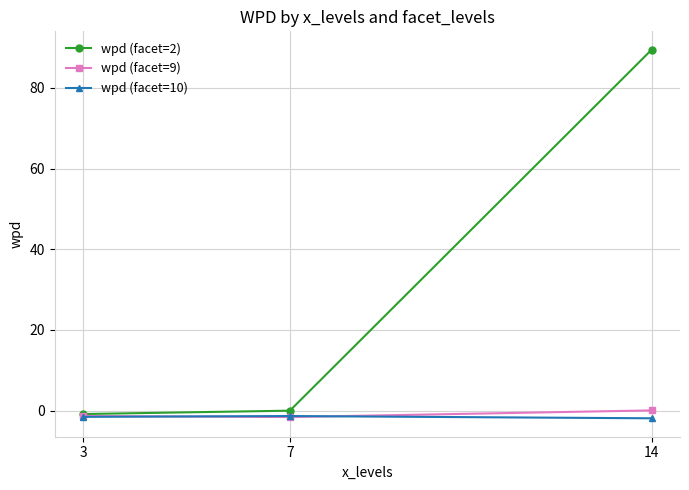

How many data points in wpd (facet=9) are less than -1?

2